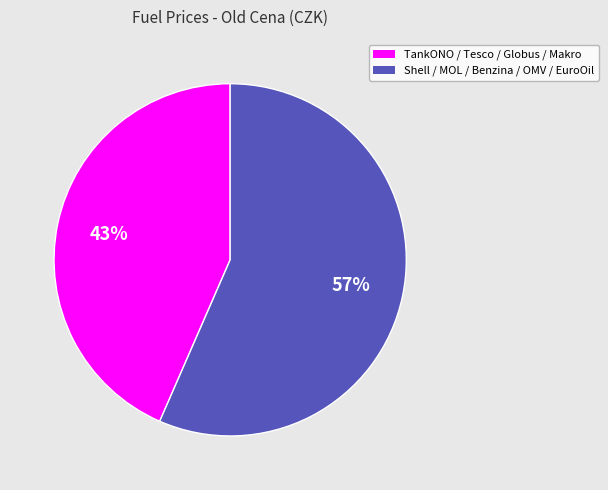

Is there any slice that represents more than half of the pie?

Yes